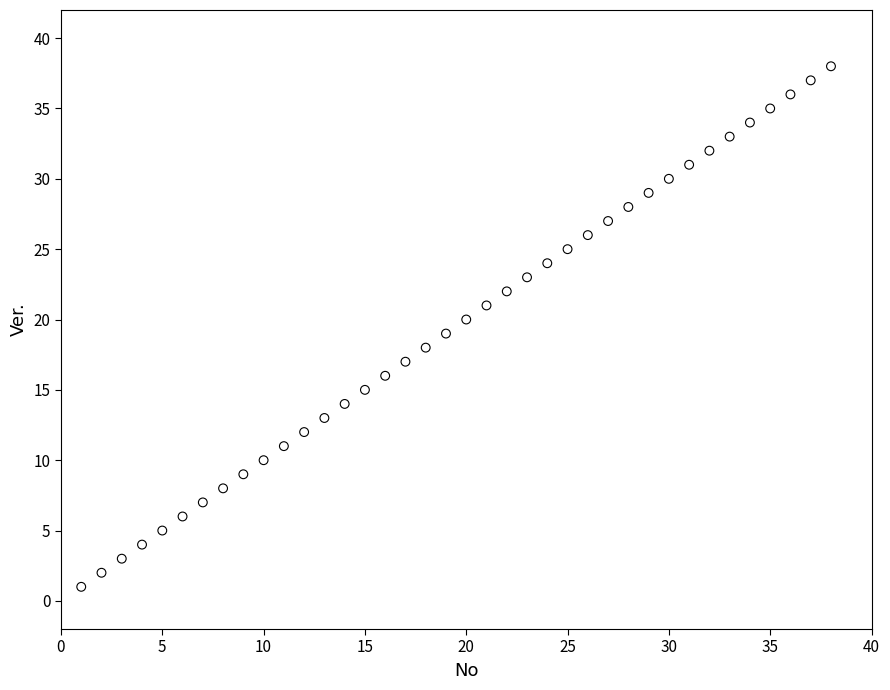

What is the range of X values (max minus min)?

37